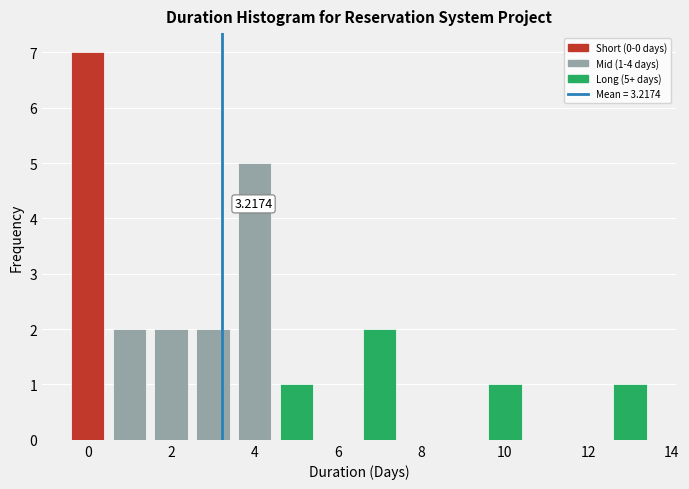

Over which range of the x-axis is the bar tallest?

-0.5 to 0.5